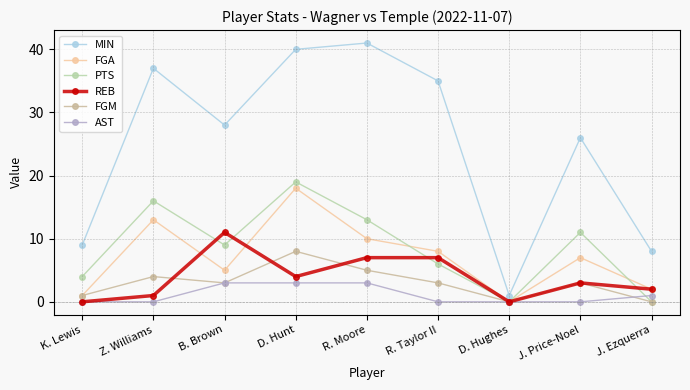

Which series changed the most between D. Hunt and R. Moore?

FGA